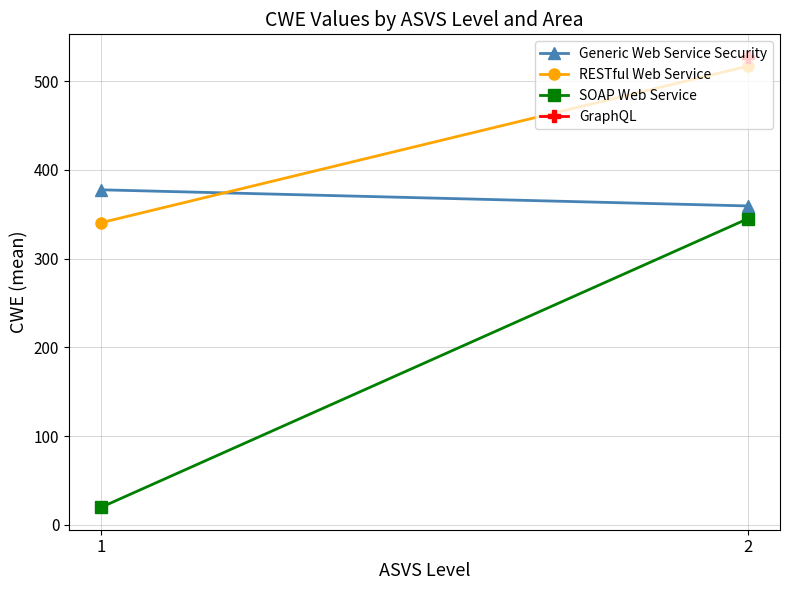

What is the sum of all SOAP Web Service values?

365.0